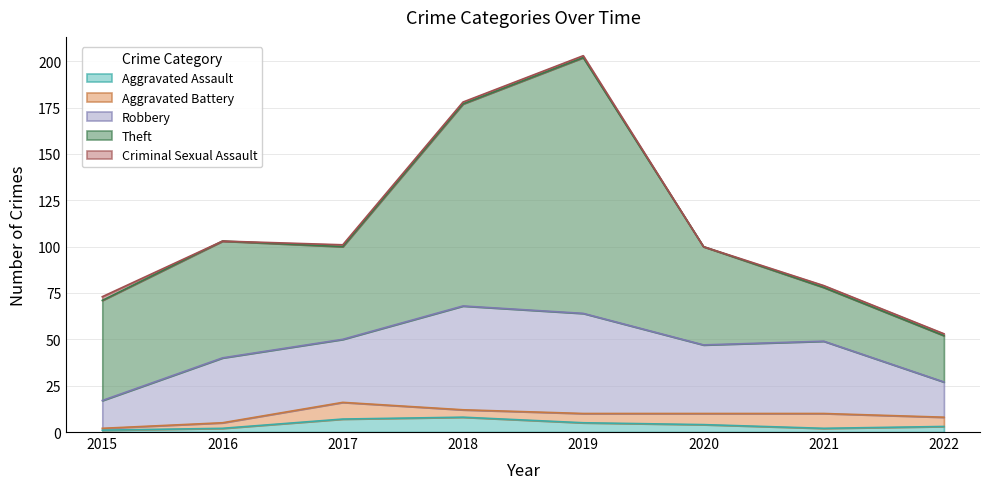

Rank the series at 2019 from lowest to highest value.

Criminal Sexual Assault, Aggravated Assault, Aggravated Battery, Robbery, Theft